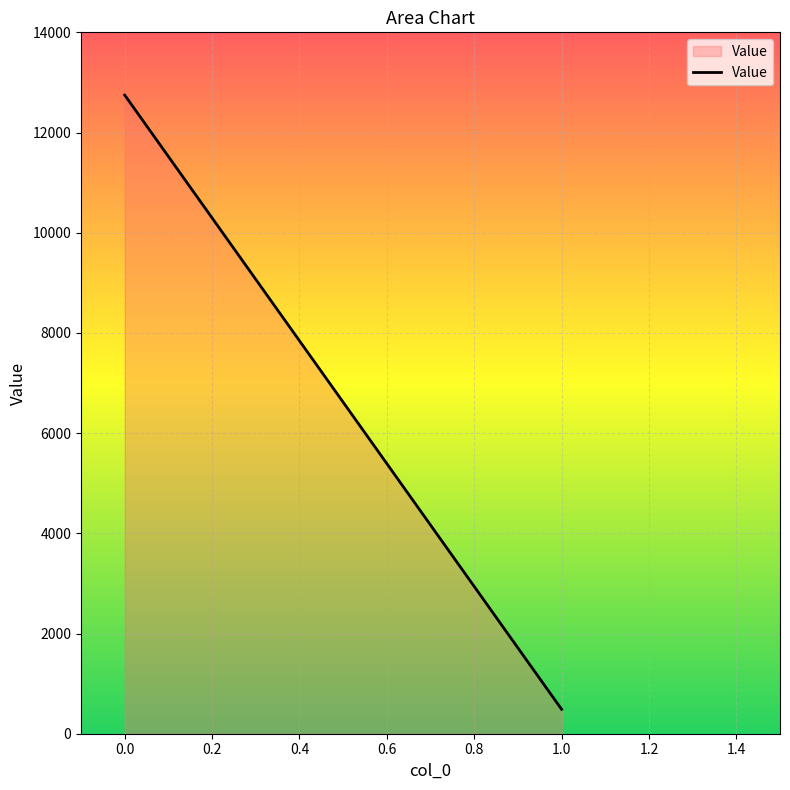

How many lines are shown in the chart?

1